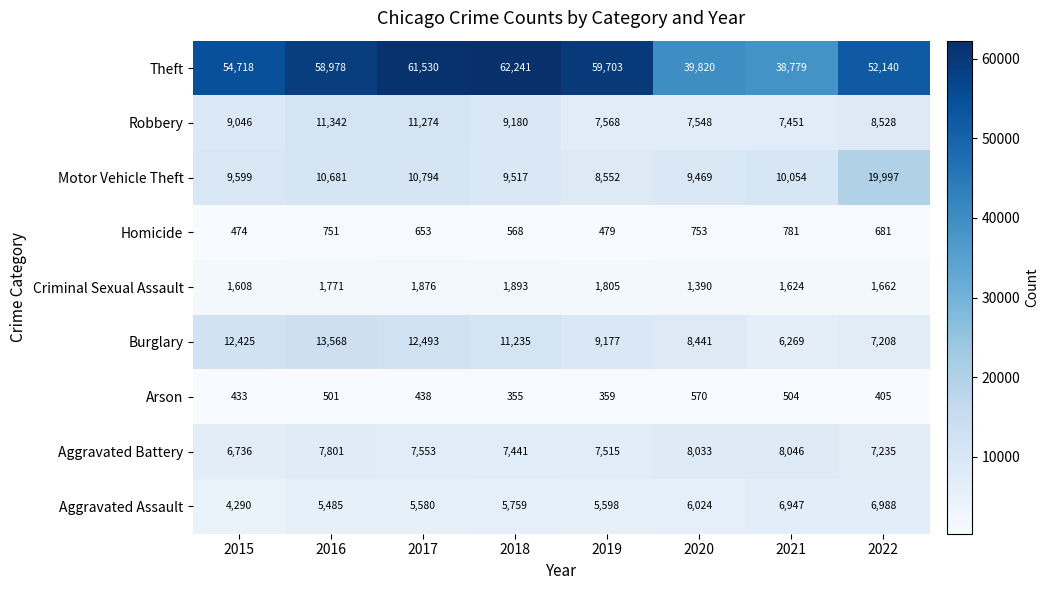

What is the difference between the highest and lowest values at 2018?

61886